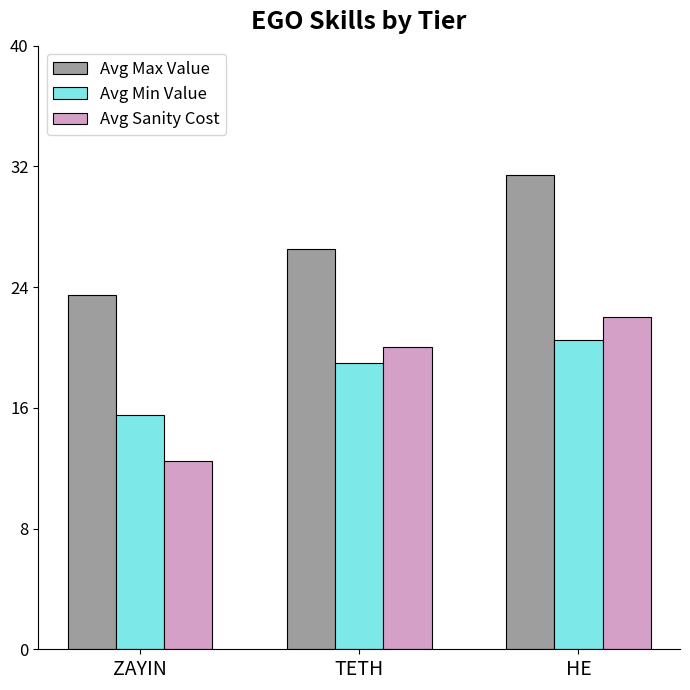

Which series has the largest range (max minus min)?

Avg Sanity Cost